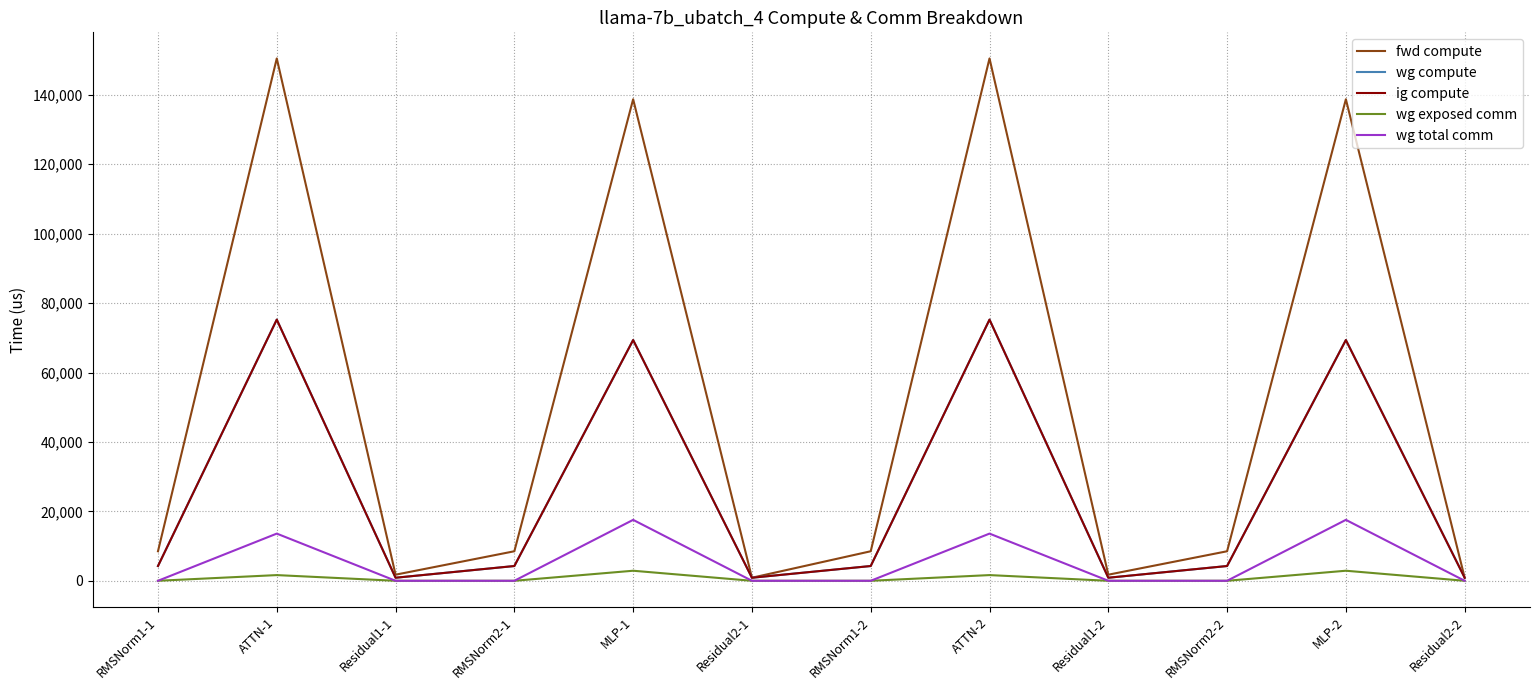

Is this an area chart (filled region under the line)?

No